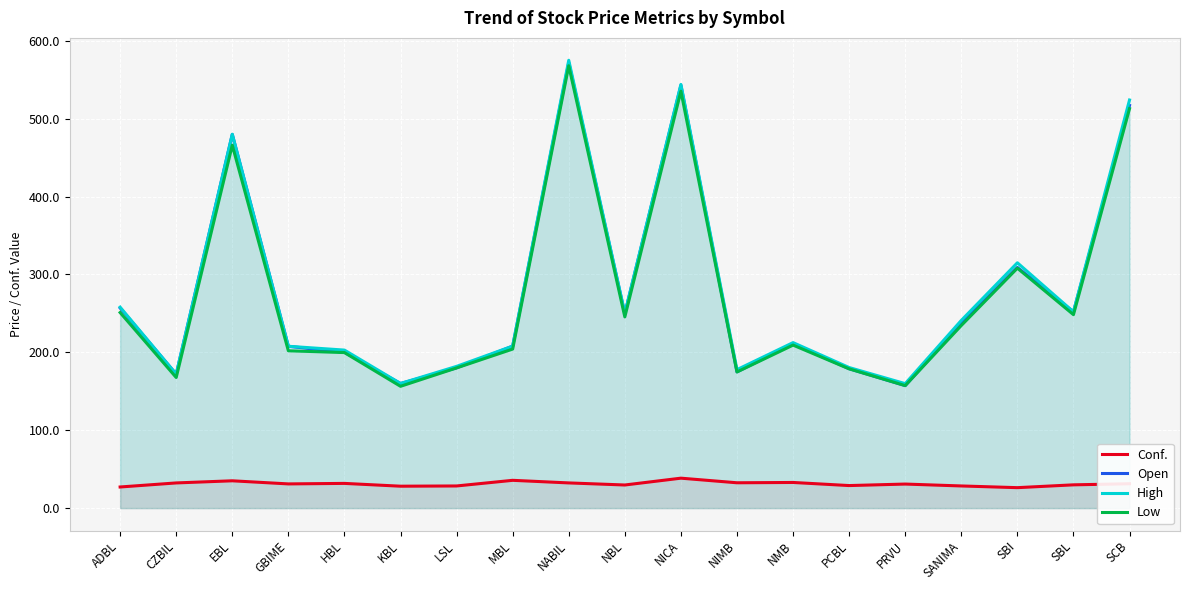

True or false: Open and High intersect in this chart.

False